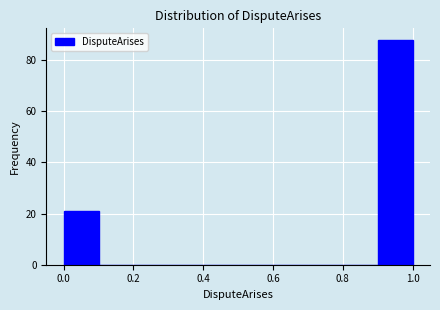

Reading left to right, transcribe this chart: for each bar, give the range it covers on the x-axis and its height. The values are not printed on the chart, so give them approximately, as read against the axis.

0.0 to 0.1: 22
0.1 to 0.2: 0
0.2 to 0.3: 0
0.3 to 0.4: 0
0.4 to 0.5: 0
0.5 to 0.6: 0
0.6 to 0.7: 0
0.7 to 0.8: 0
0.8 to 0.9: 0
0.9 to 1.0: 88